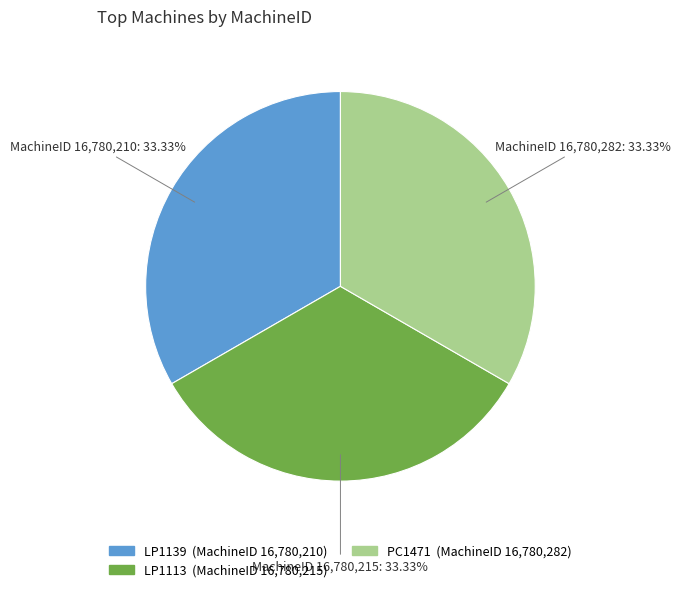

Does any single category account for the majority?

No